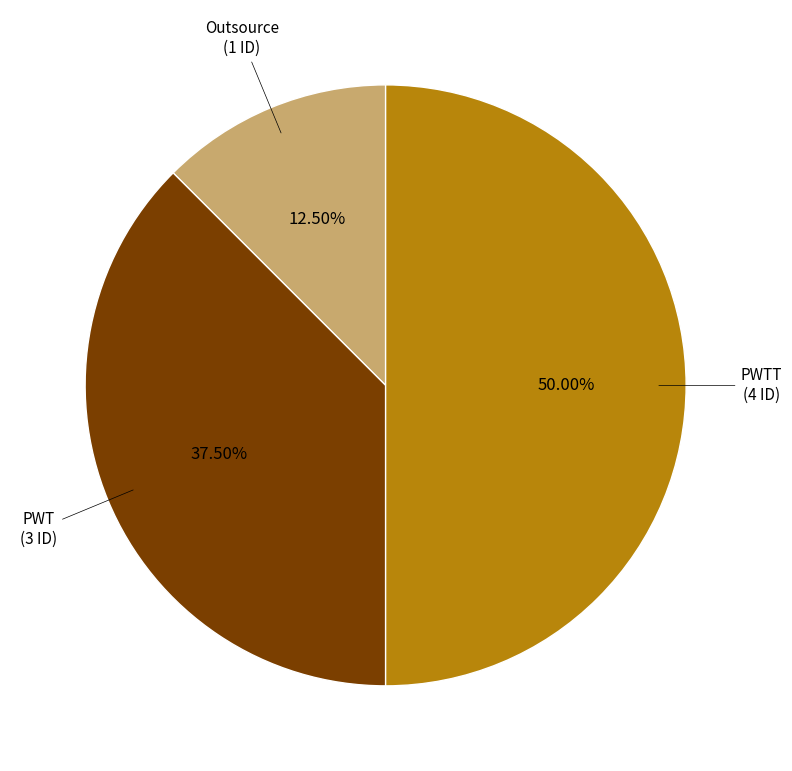

Is PWT the majority of the pie?

No